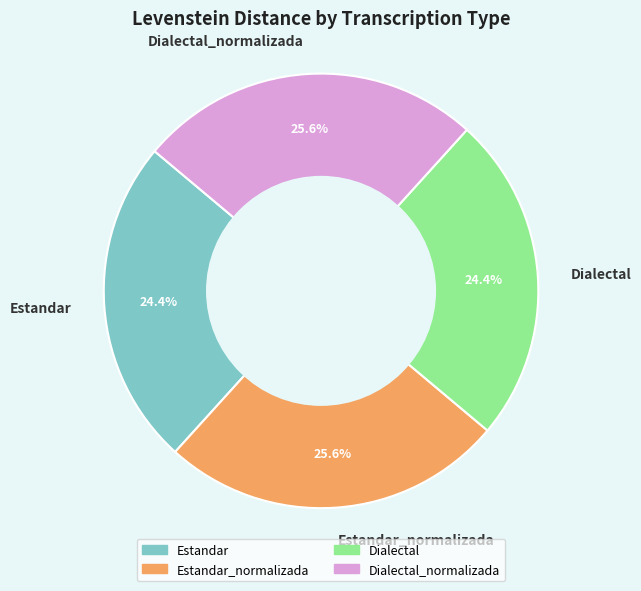

To the nearest percent, what percentage of the pie is Dialectal_normalizada?

26%